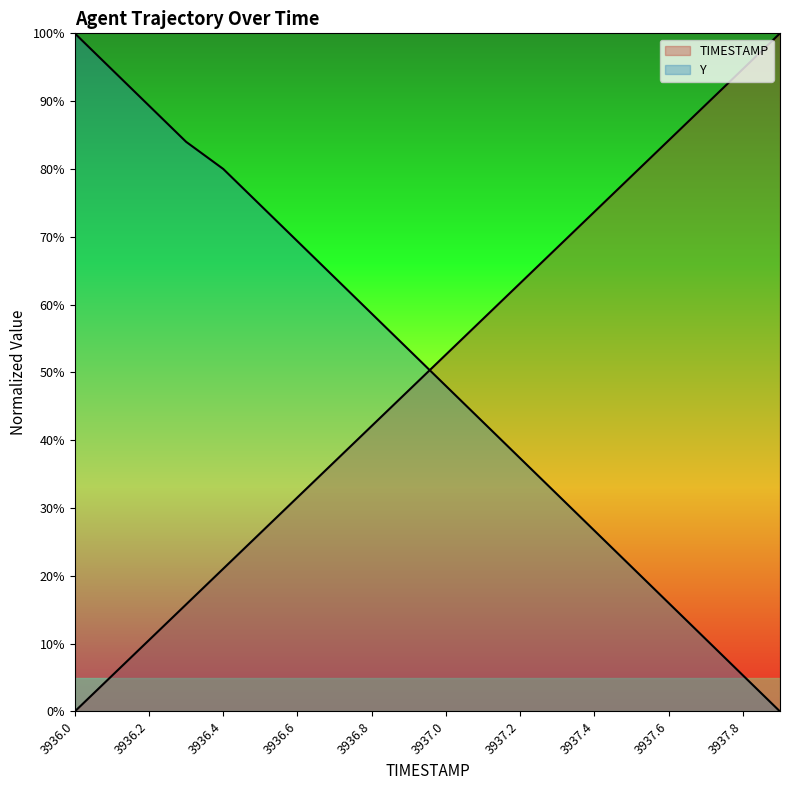

Is the value of TIMESTAMP at 3937.8 greater than the value of Y at 3937.8?

Yes